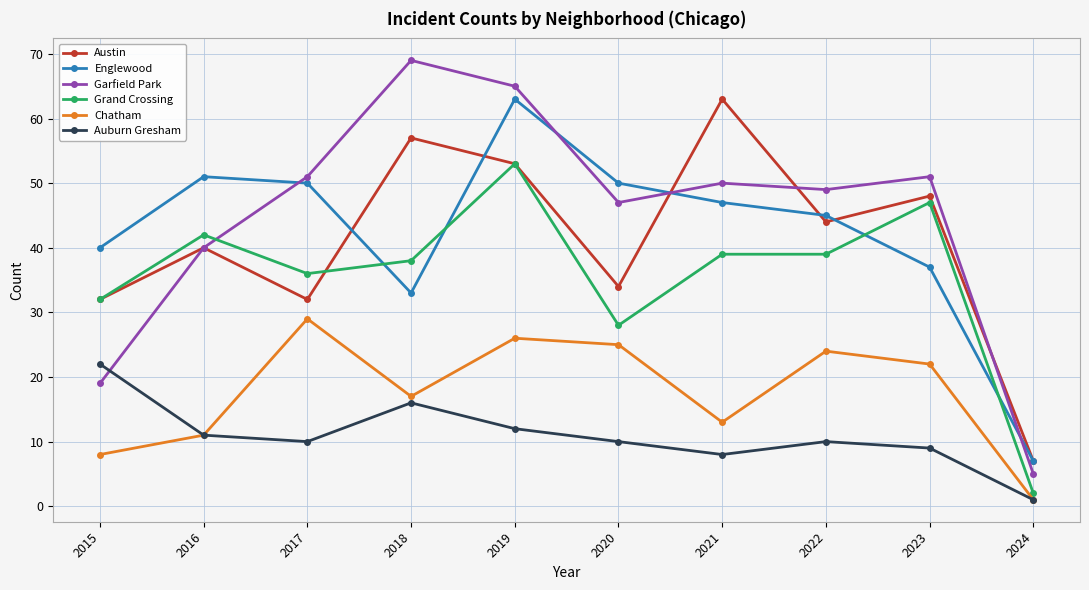

Which series ends up on top after the final intersection of Garfield Park and Grand Crossing?

Garfield Park